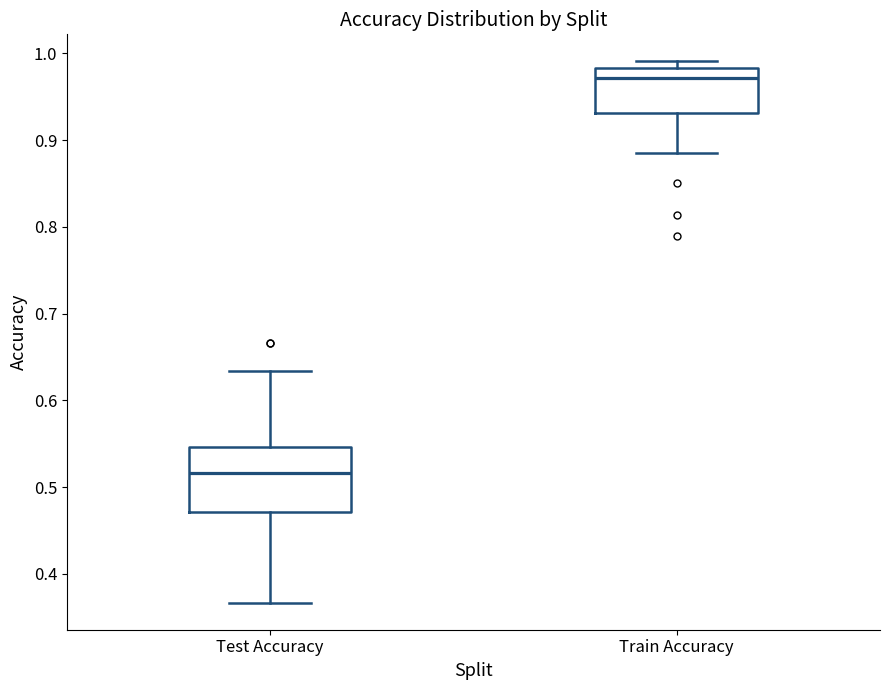

Reading left to right, read every box against the y-axis: the position of its median line, the range the box covers, and the ends of its whiskers. The values are not printed on the chart, so give them approximately, as read against the axis.

Test Accuracy: median 0.52, box 0.47 to 0.55, whiskers 0.37 to 0.63
Train Accuracy: median 0.97, box 0.93 to 0.98, whiskers 0.89 to 0.99